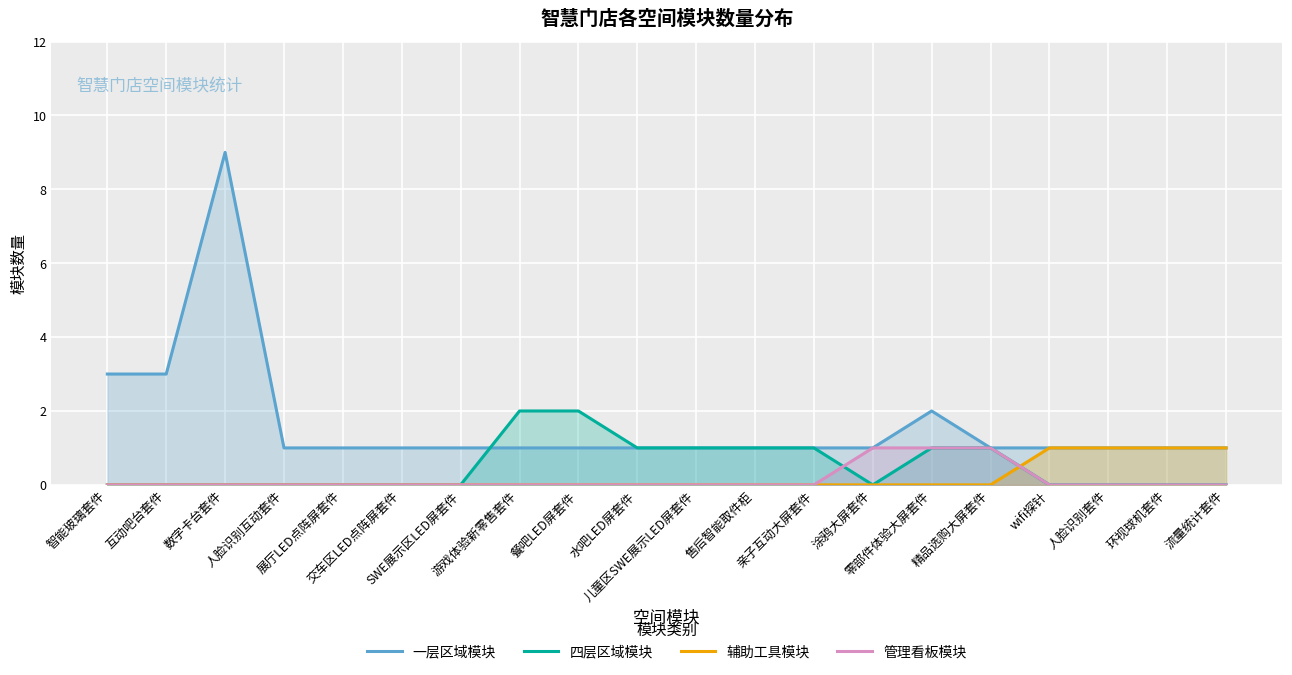

The value of 辅助工具模块 at 亲子互动大屏套件 is 0. True or false?

True